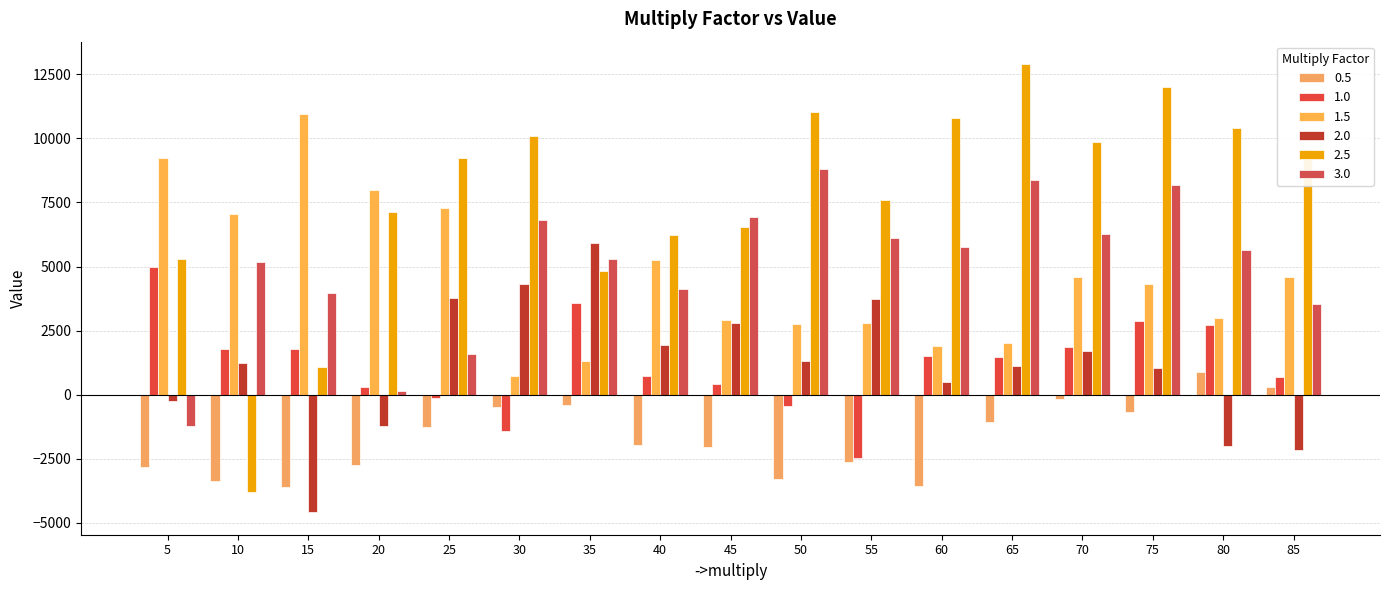

At how many categories does at least one series exceed 6592?

15